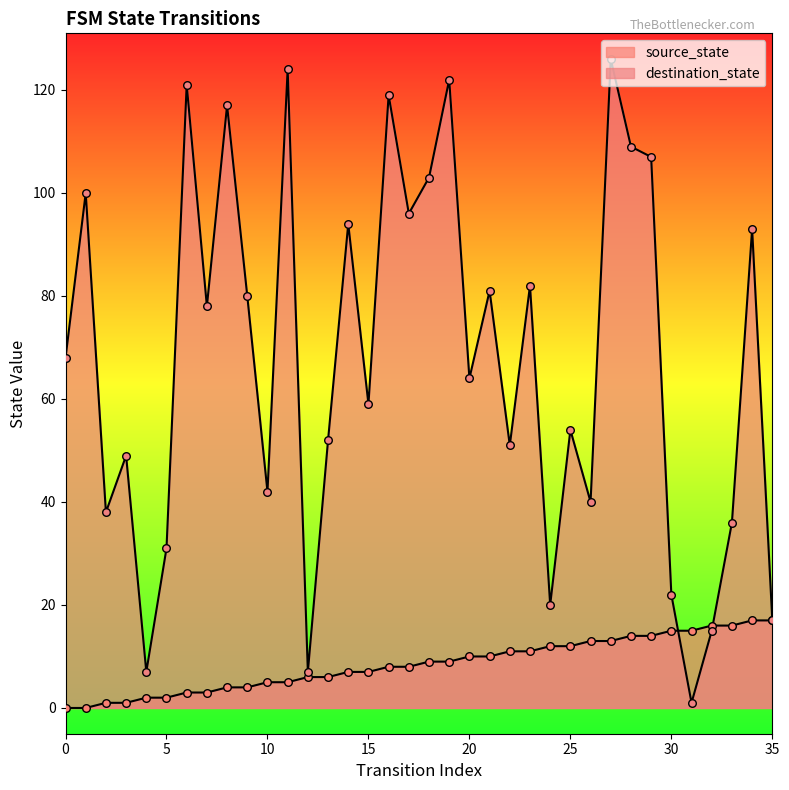

At which category is the sum across all series the highest?

27